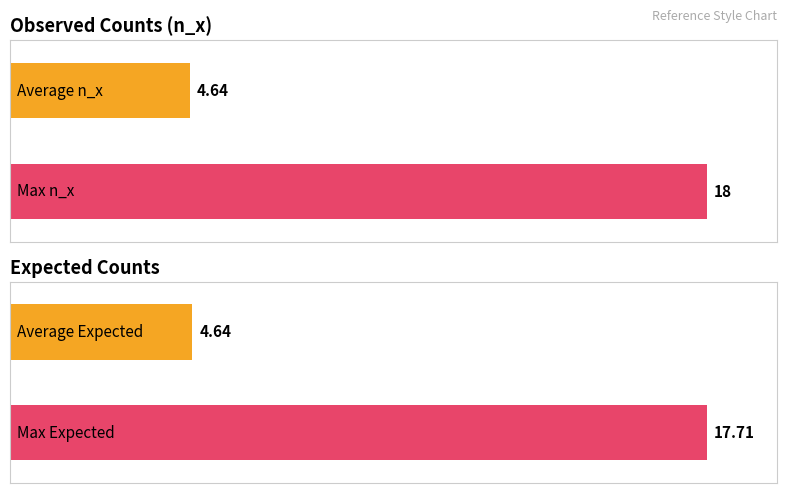

Which series has the largest range (max minus min)?

n_x